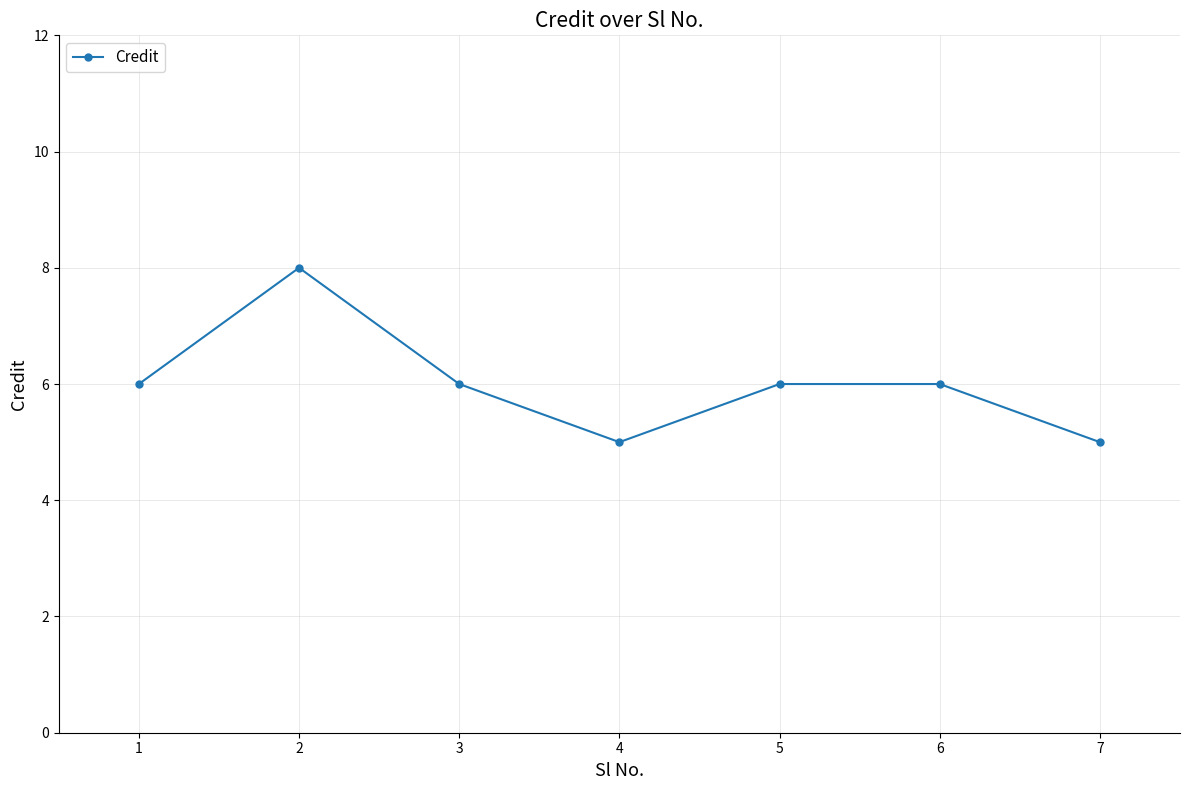

How many interior local valleys (lower than both neighbors) does the data have?

1